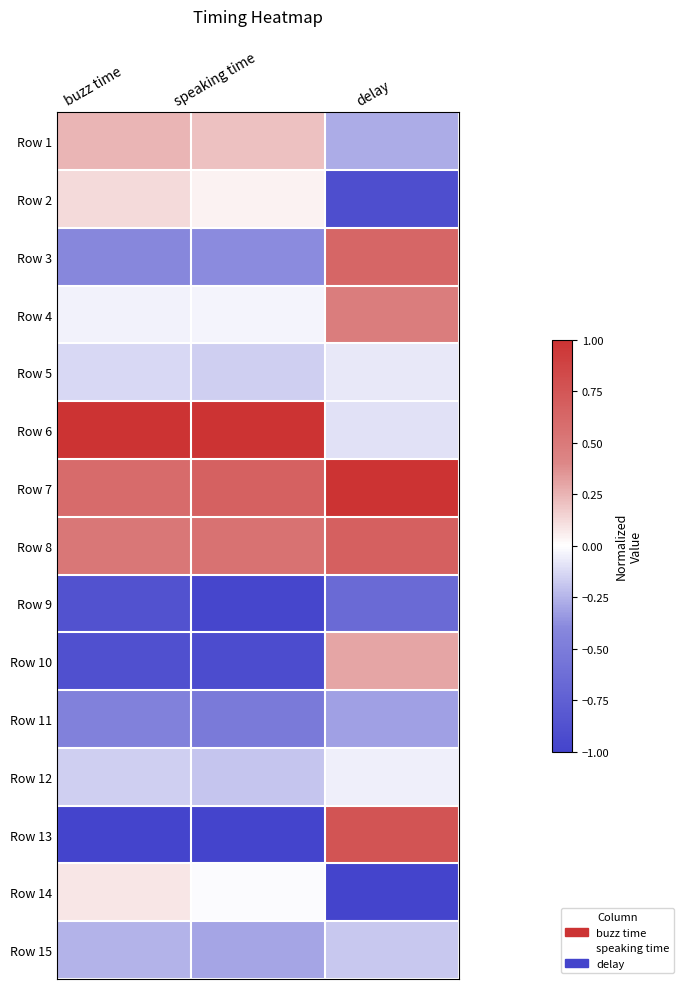

Reading left to right, transcribe all the data shown in this chart.

Row 1: buzz time=0.2	speaking time=0.2	delay=-0.3
Row 2: buzz time=0.1	speaking time=0.0	delay=-0.9
Row 3: buzz time=-0.4	speaking time=-0.4	delay=0.6
Row 4: buzz time=-0.0	speaking time=-0.0	delay=0.5
Row 5: buzz time=-0.1	speaking time=-0.2	delay=-0.1
Row 6: buzz time=1.0	speaking time=1.0	delay=-0.1
Row 7: buzz time=0.6	speaking time=0.7	delay=1.0
Row 8: buzz time=0.5	speaking time=0.6	delay=0.7
Row 9: buzz time=-0.9	speaking time=-1.0	delay=-0.7
Row 10: buzz time=-0.9	speaking time=-0.9	delay=0.3
Row 11: buzz time=-0.5	speaking time=-0.5	delay=-0.3
Row 12: buzz time=-0.2	speaking time=-0.2	delay=-0.0
Row 13: buzz time=-1.0	speaking time=-1.0	delay=0.8
Row 14: buzz time=0.1	speaking time=-0.0	delay=-1.0
Row 15: buzz time=-0.3	speaking time=-0.3	delay=-0.2